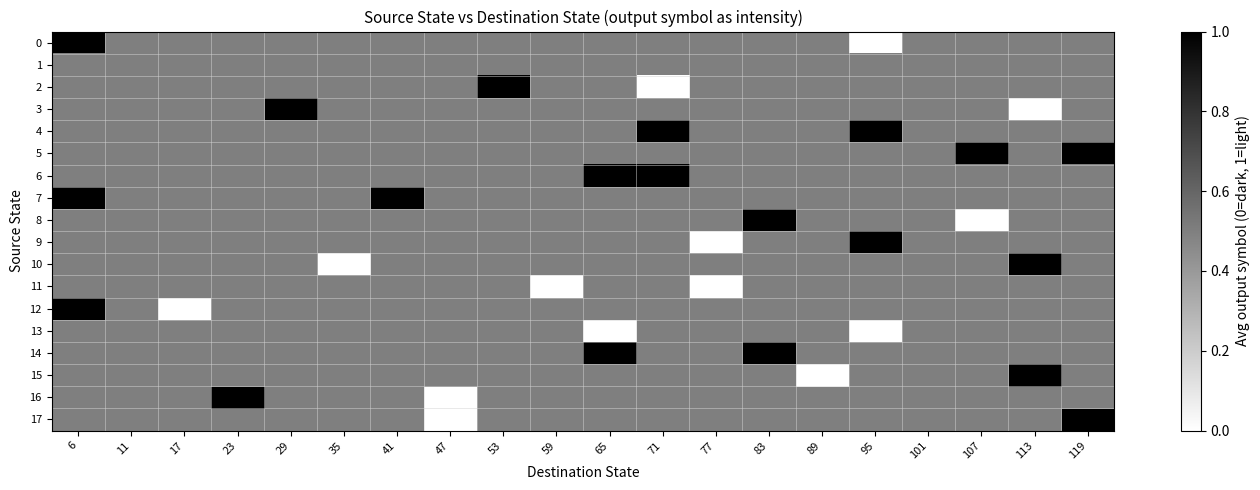

Which label corresponds to the smallest value in the chart?

95